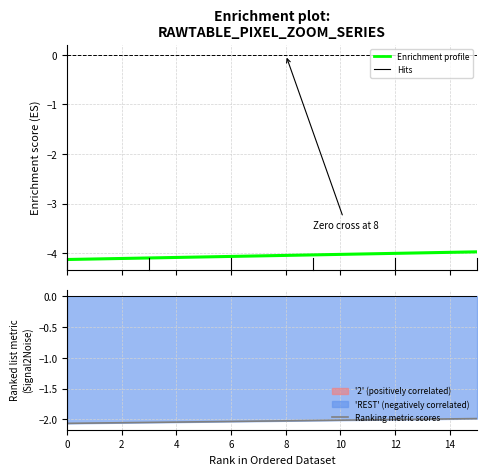

Between 4 and 6, which is larger?

6